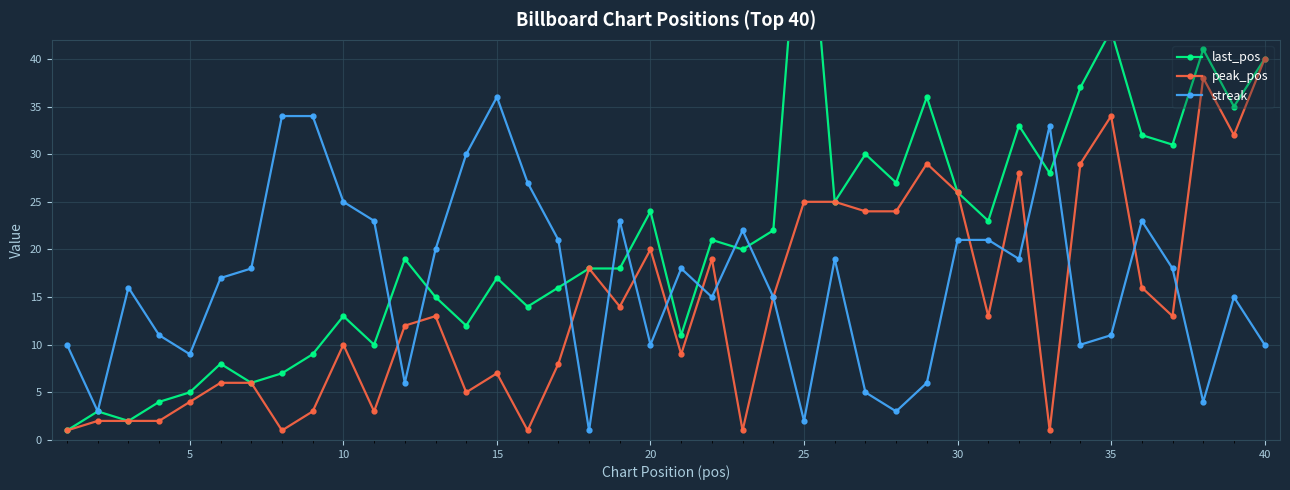

True or false: peak_pos has more than 2 interior local peaks.

True